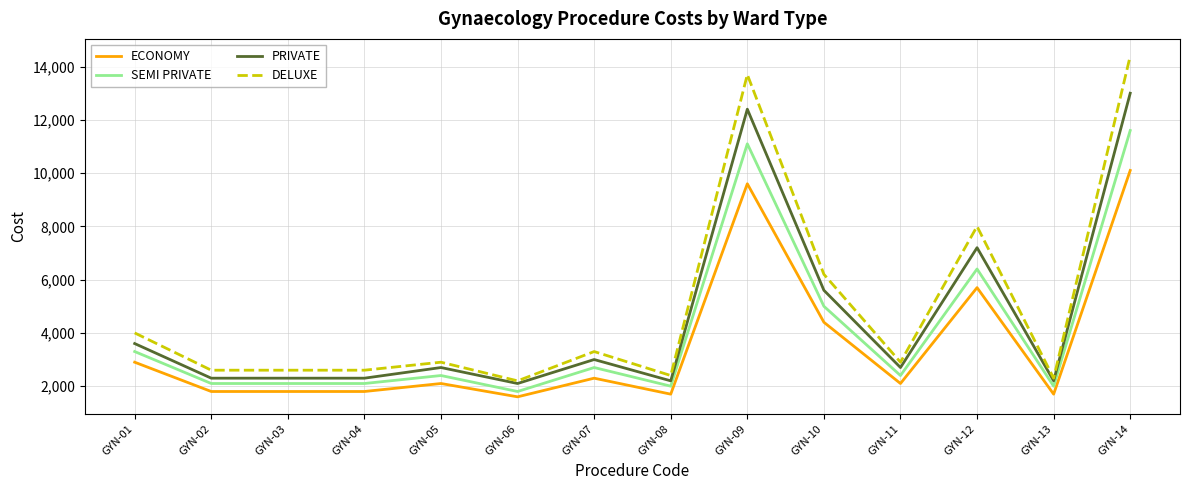

True or false: ECONOMY and PRIVATE intersect in this chart.

False